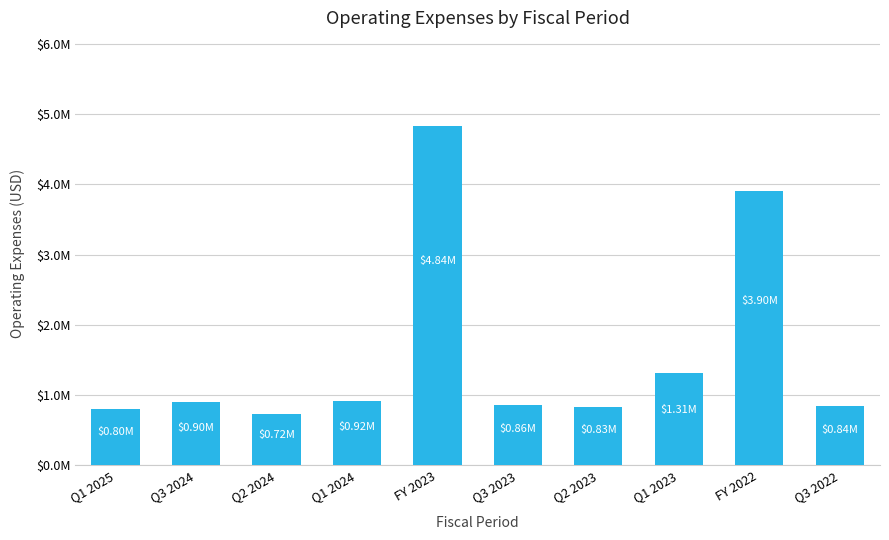

Reading right to left, what are all the values shown in this chart?

838000	3903000	1313000	832000	859000	4836000	918000	724000	896000	795000